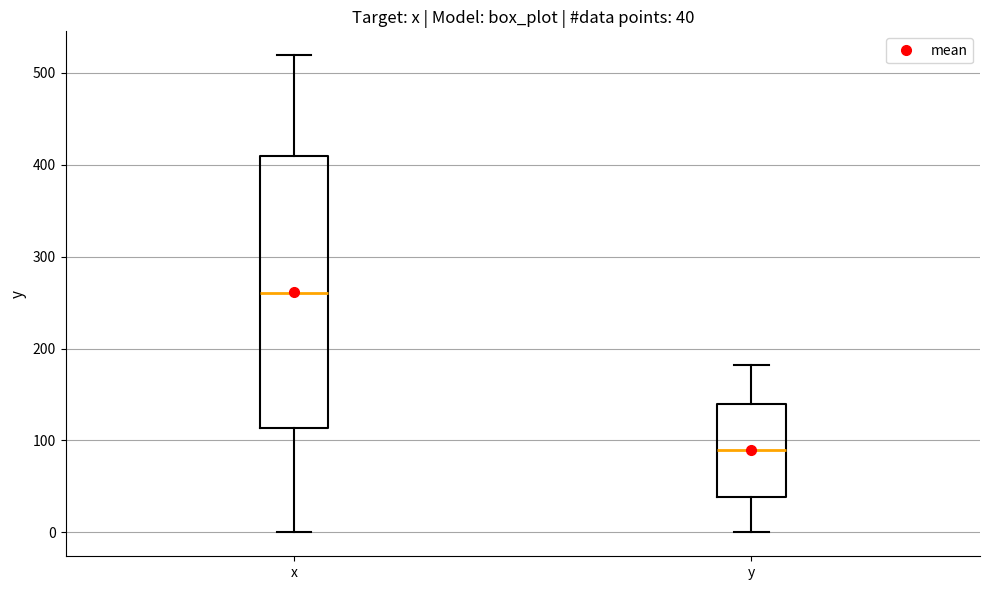

Which box is the tallest, from its lower edge to its upper edge?

x